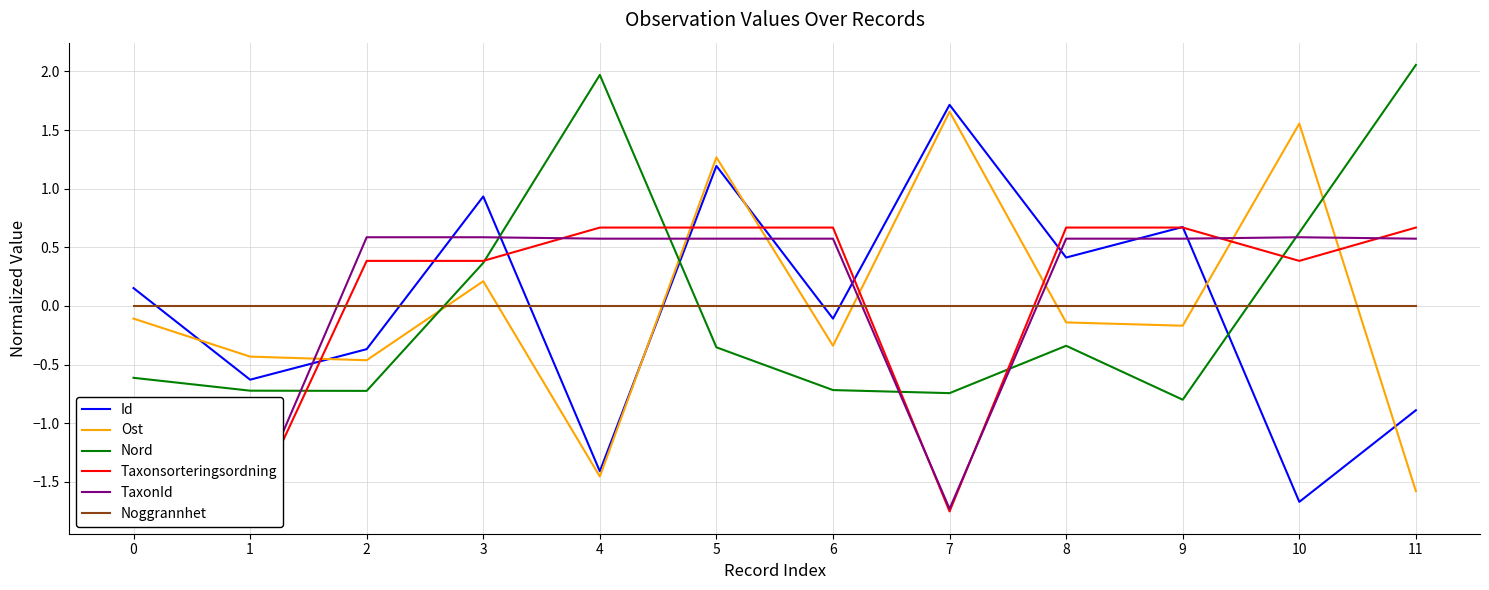

Reading left to right, what are all the values shown in this chart?

Id: 0=0.2	1=-0.6	2=-0.4	3=0.9	4=-1.4	5=1.2	6=-0.1	7=1.7	8=0.4	9=0.7	10=-1.7	11=-0.9
Ost: 0=-0.1	1=-0.4	2=-0.5	3=0.2	4=-1.5	5=1.3	6=-0.3	7=1.7	8=-0.1	9=-0.2	10=1.6	11=-1.6
Nord: 0=-0.6	1=-0.7	2=-0.7	3=0.4	4=2.0	5=-0.4	6=-0.7	7=-0.7	8=-0.3	9=-0.8	10=0.6	11=2.1
Taxonsorteringsordning: 0=-1.7	1=-1.8	2=0.4	3=0.4	4=0.7	5=0.7	6=0.7	7=-1.8	8=0.7	9=0.7	10=0.4	11=0.7
TaxonId: 0=-1.7	1=-1.7	2=0.6	3=0.6	4=0.6	5=0.6	6=0.6	7=-1.7	8=0.6	9=0.6	10=0.6	11=0.6
Noggrannhet: 0=0.0	1=0.0	2=0.0	3=0.0	4=0.0	5=0.0	6=0.0	7=0.0	8=0.0	9=0.0	10=0.0	11=0.0